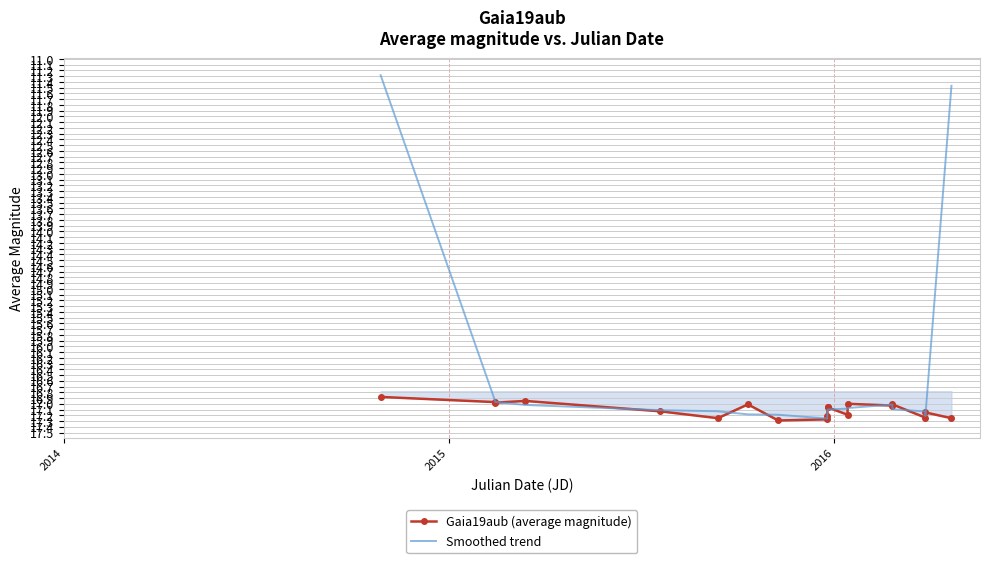

What is the maximum value shown in the chart?

17.3